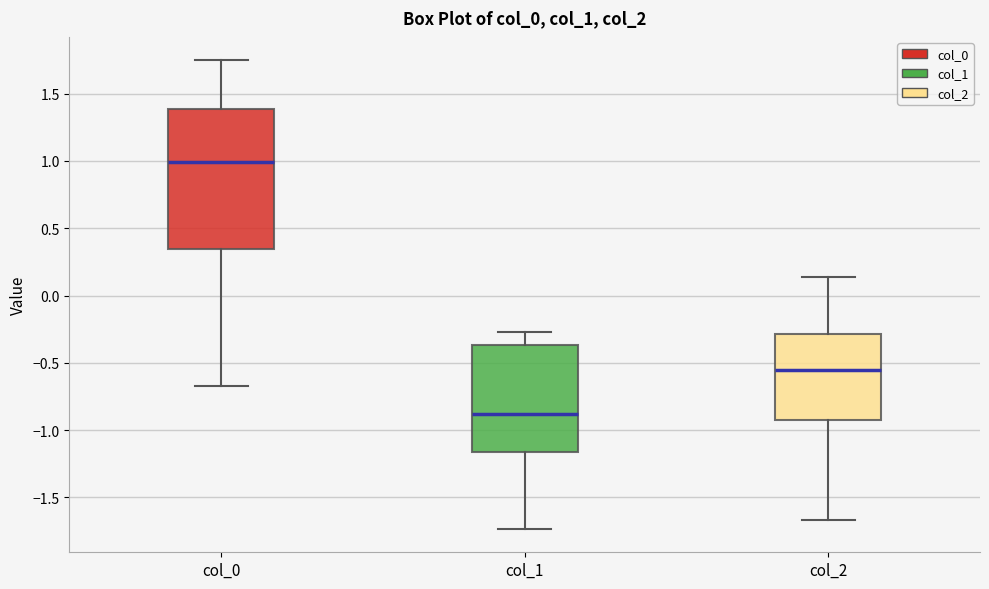

Reading left to right, transcribe this box plot: for each box, give where its median line is, the range the box spans, and where its two whiskers end, as read against the y-axis. The values are not printed on the chart, so give them approximately, as read against the axis.

col_0: median 1.00, box 0.35 to 1.40, whiskers -0.65 to 1.75
col_1: median -0.90, box -1.15 to -0.35, whiskers -1.75 to -0.25
col_2: median -0.55, box -0.90 to -0.30, whiskers -1.65 to 0.15